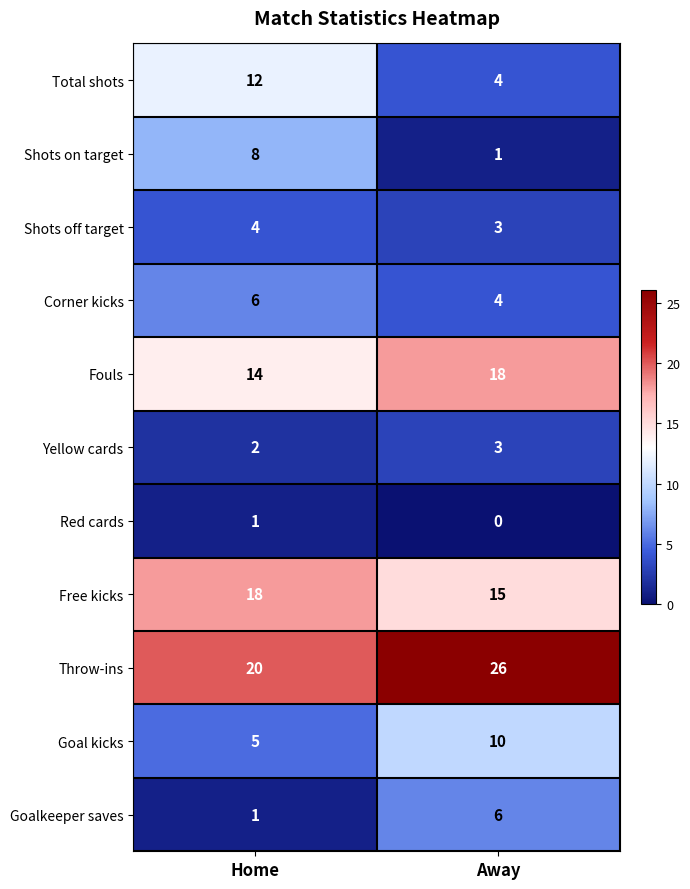

At which category is the sum across all series the highest?

Home